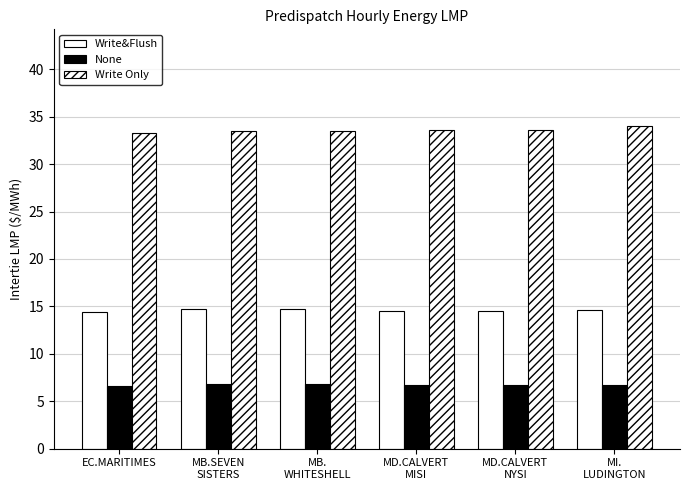

What is the label of the 4th bar from the right?

MB.
WHITESHELL